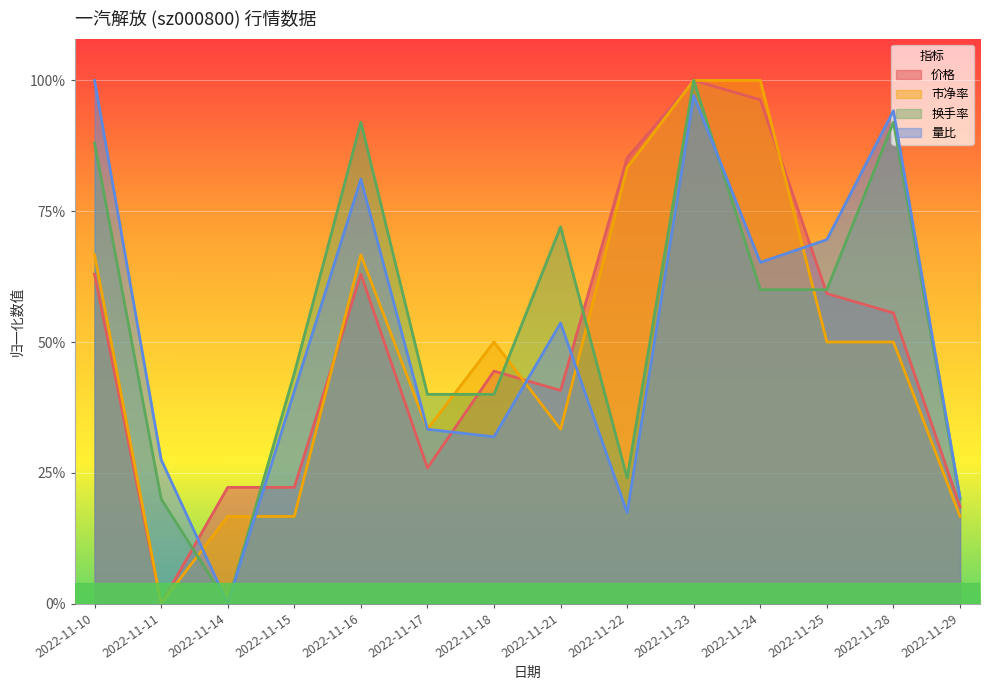

The value of 价格 at 2022-11-10 is 0.6. True or false?

True